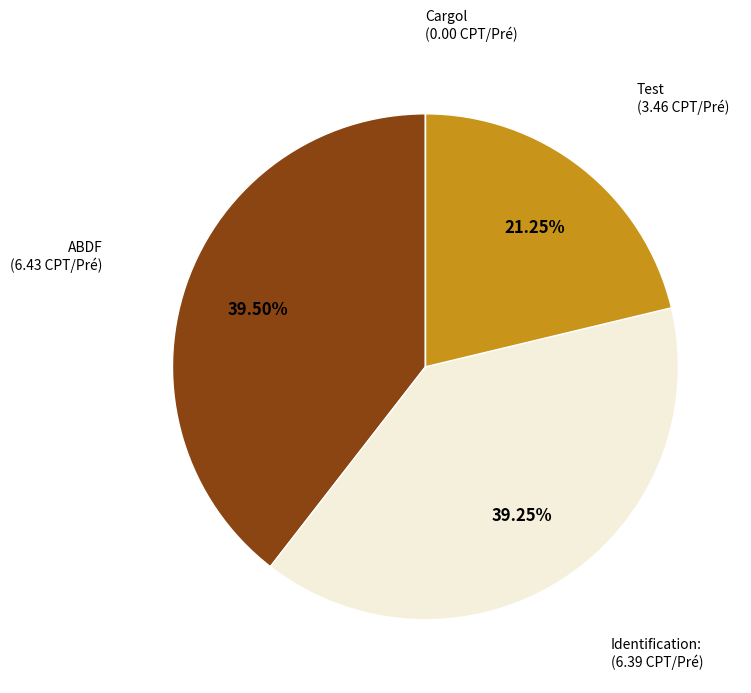

Is there any slice that represents more than half of the pie?

No